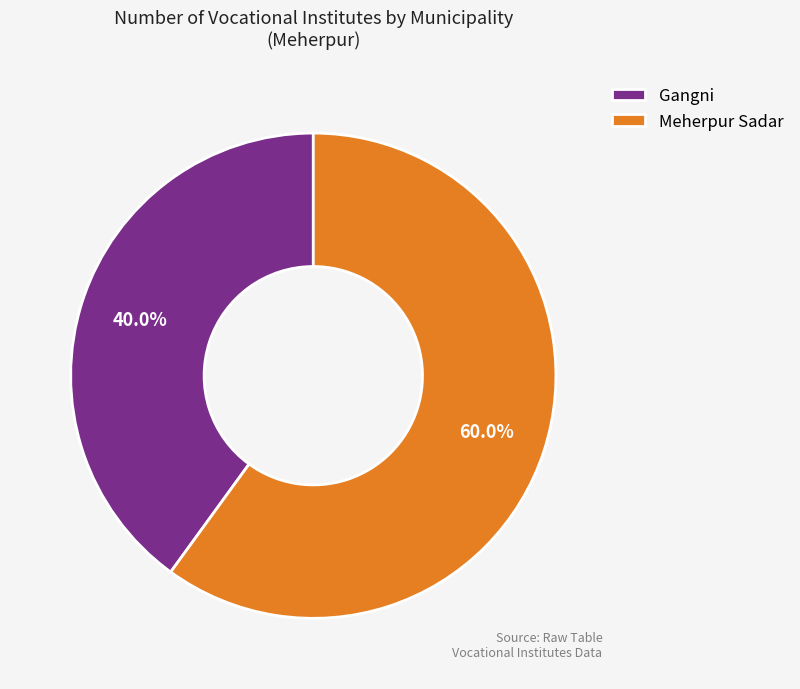

Which has a higher value, Gangni or Meherpur Sadar?

Meherpur Sadar